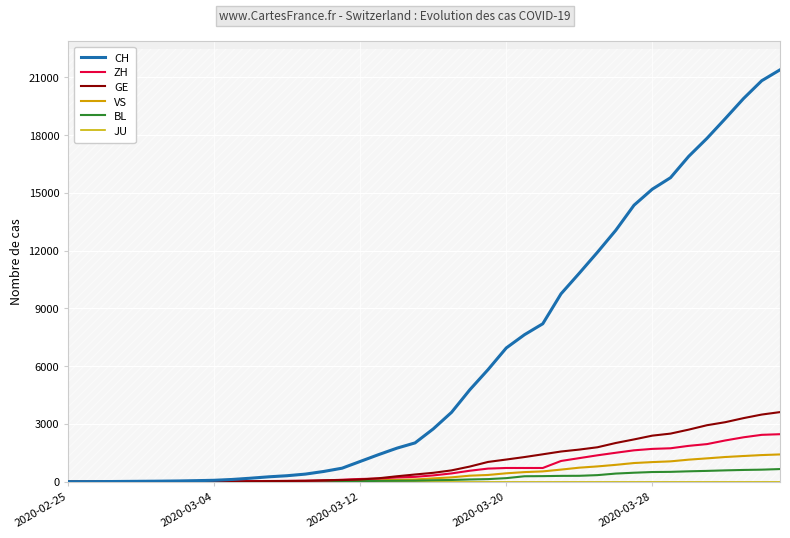

Rank the series at 39 from highest to lowest value.

CH, GE, ZH, VS, BL, JU